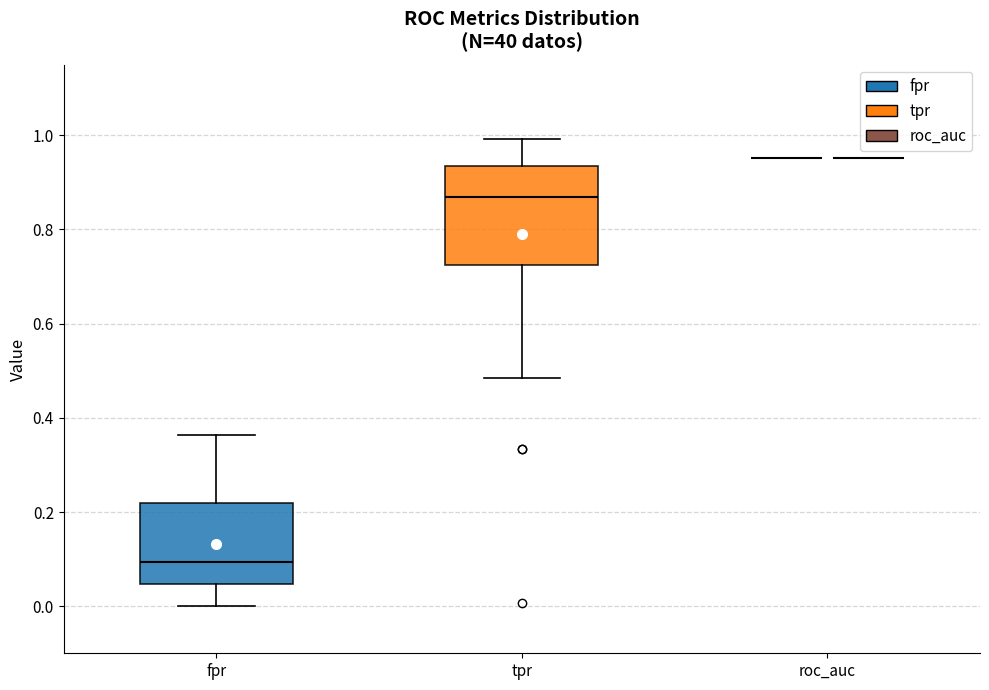

Reading left to right, transcribe this box plot: for each box, give where its median line is, the range the box spans, and where its two whiskers end, as read against the y-axis. The values are not printed on the chart, so give them approximately, as read against the axis.

fpr: median 0.10, box 0.04 to 0.22, whiskers 0.00 to 0.36
tpr: median 0.86, box 0.72 to 0.94, whiskers 0.48 to 1.00
roc_auc: box collapsed to a line at 0.96, whiskers 0.96 to 0.96